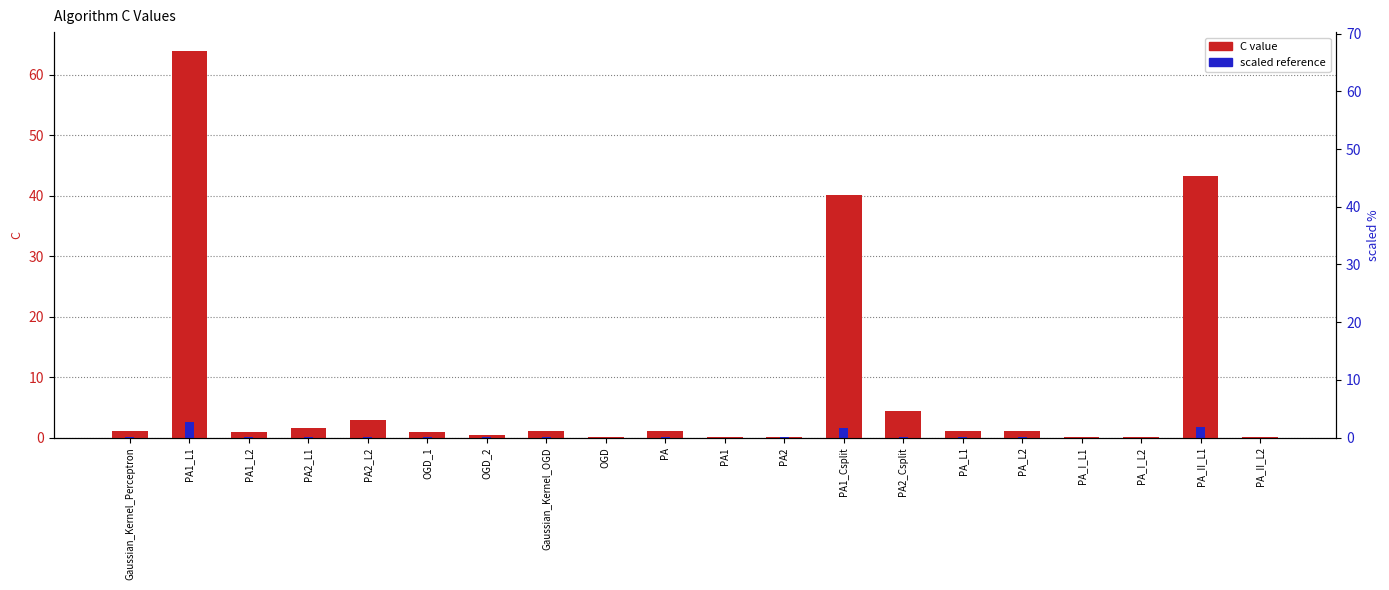

What are all the series names shown in the legend?

C value, scaled reference